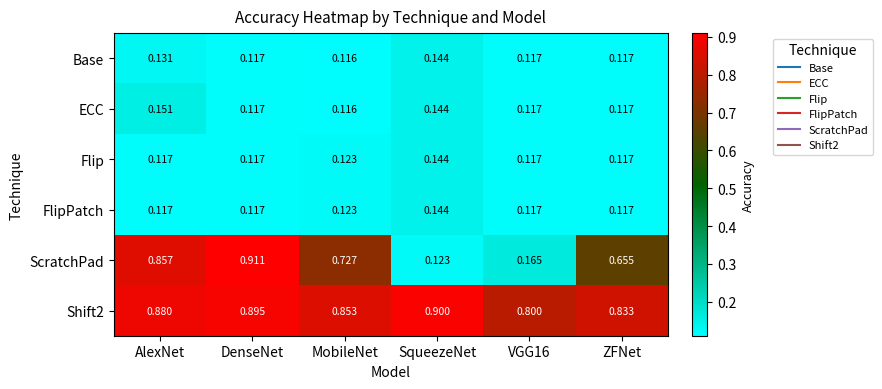

At which label does Base reach its minimum?

MobileNet